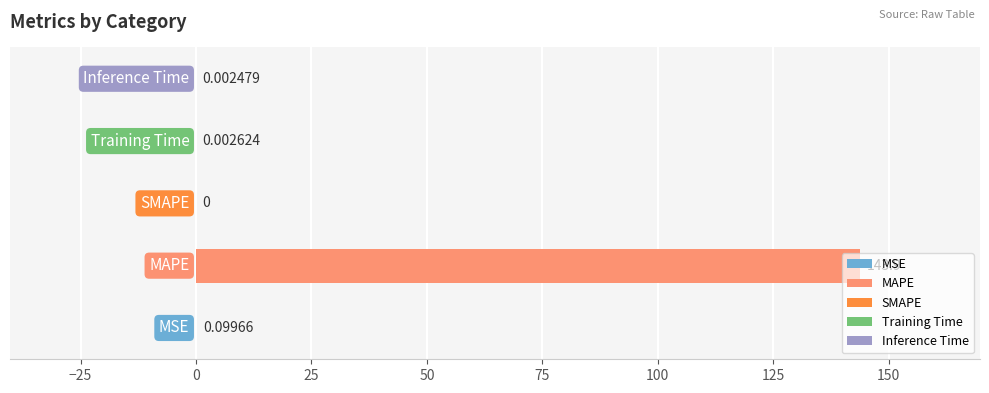

What is the sum of all values?

144.0